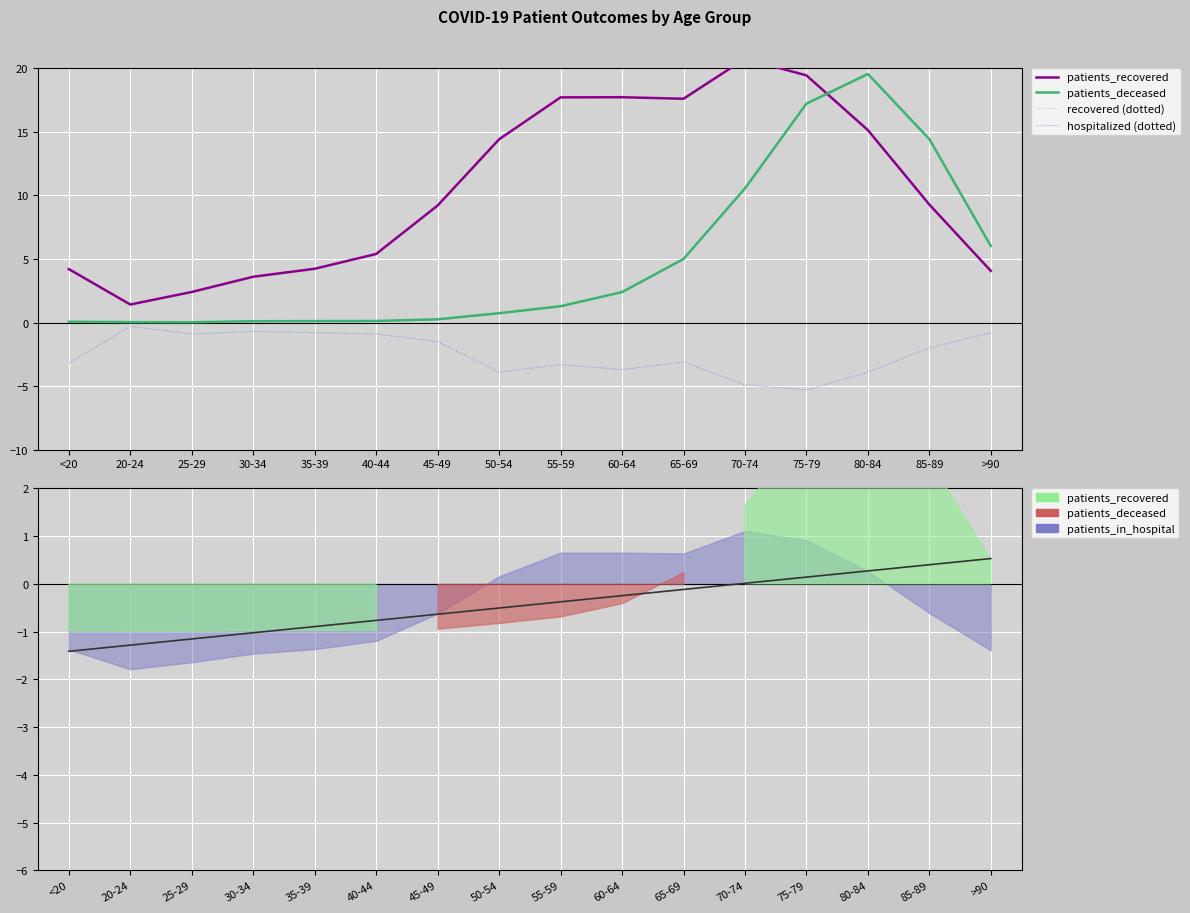

What is the value of the trend point at the 15th from the left?

0.4